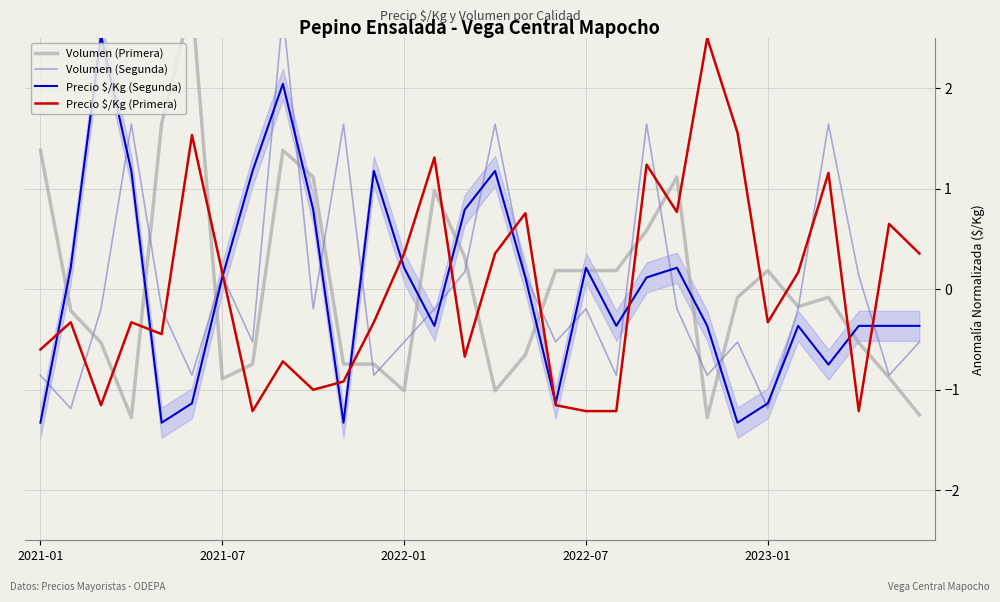

How many interior local valleys does the Volumen (Primera) series have?

6